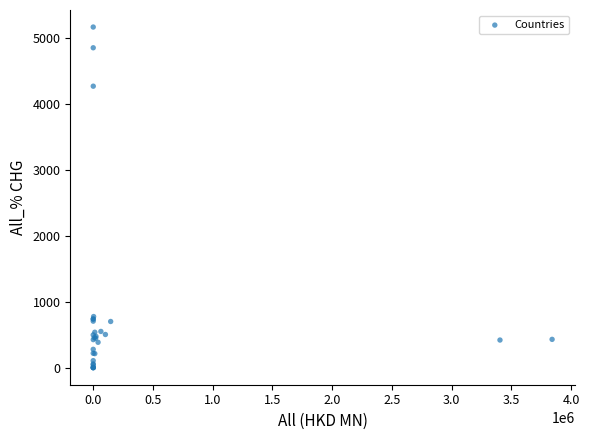

What Y value in the scatter plot is closest to 2580?

4264.1